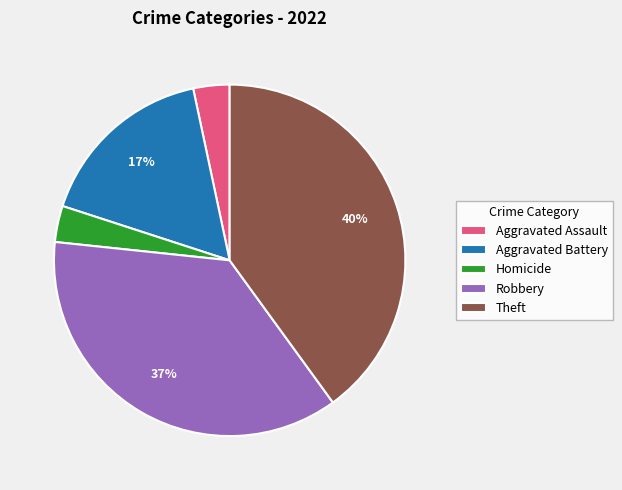

Count the number of slices in the pie.

5